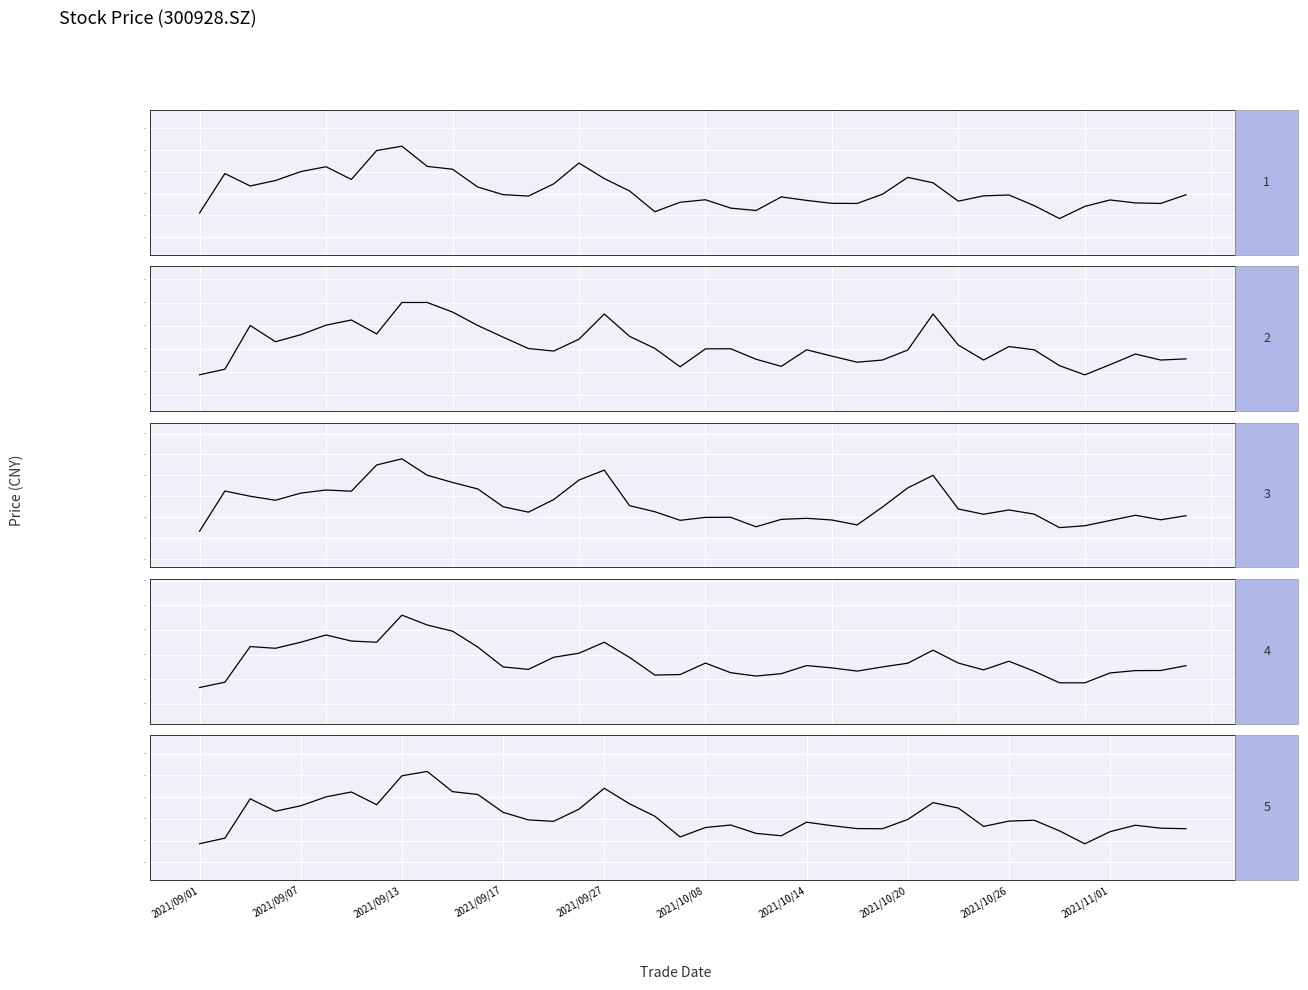

What is the value of the high point at the 26th from the left?

42.5